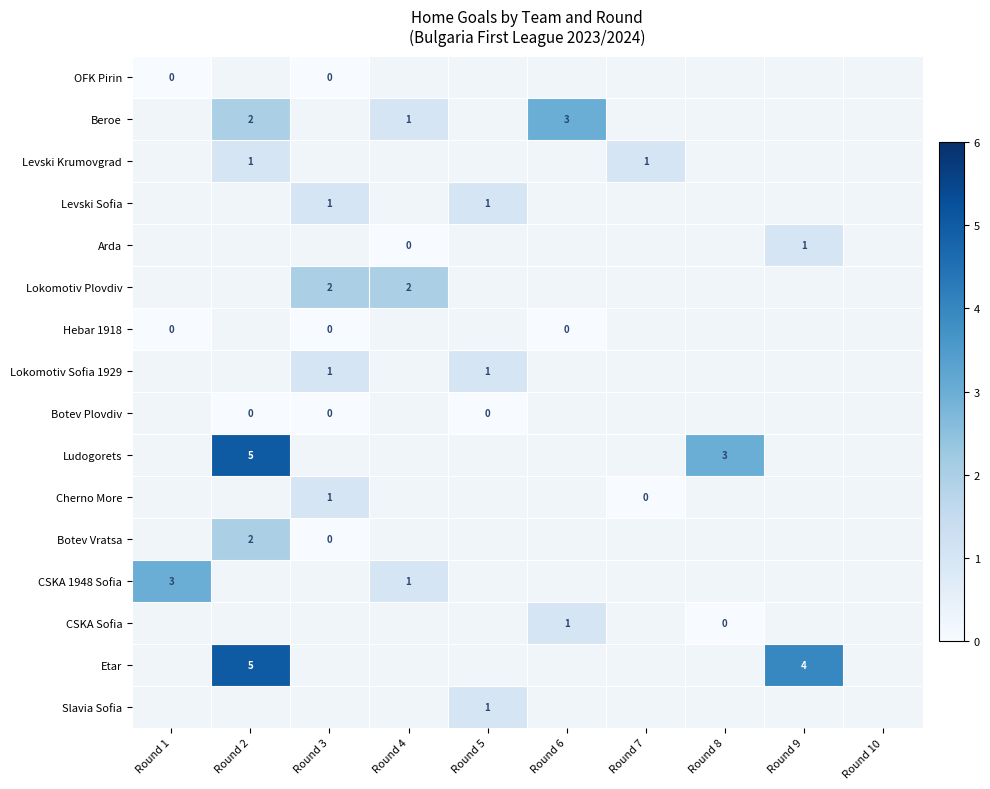

Is it true that CSKA 1948 Sofia equals 3 at Round 1?

True